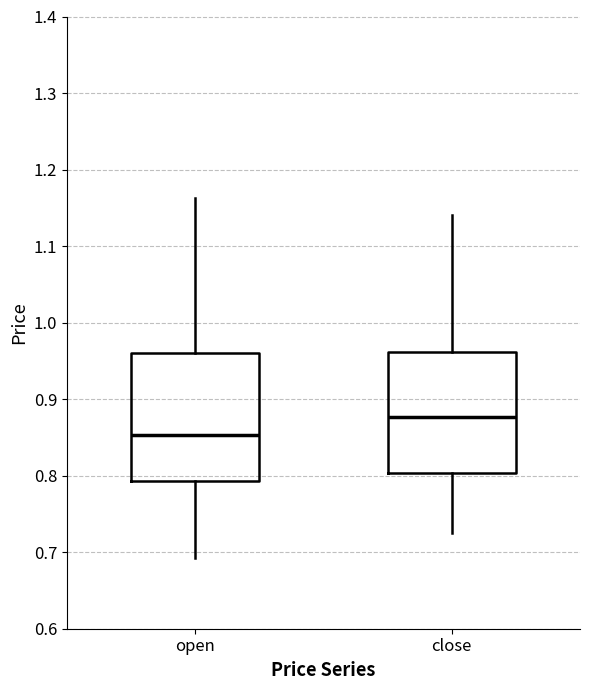

Reading left to right, read every box against the y-axis: the position of its median line, the range the box covers, and the ends of its whiskers. The values are not printed on the chart, so give them approximately, as read against the axis.

open: median 0.85, box 0.79 to 0.96, whiskers 0.69 to 1.16
close: median 0.88, box 0.80 to 0.96, whiskers 0.73 to 1.14